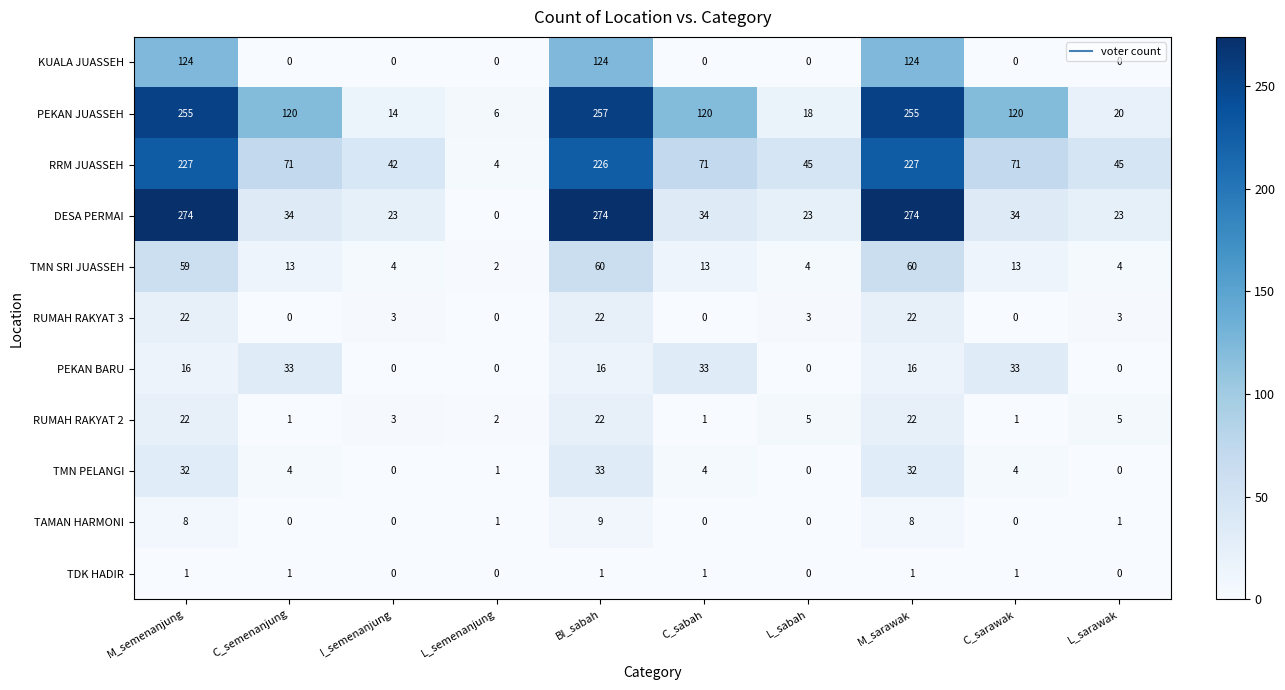

At which category is the sum across all series the highest?

BI_sabah